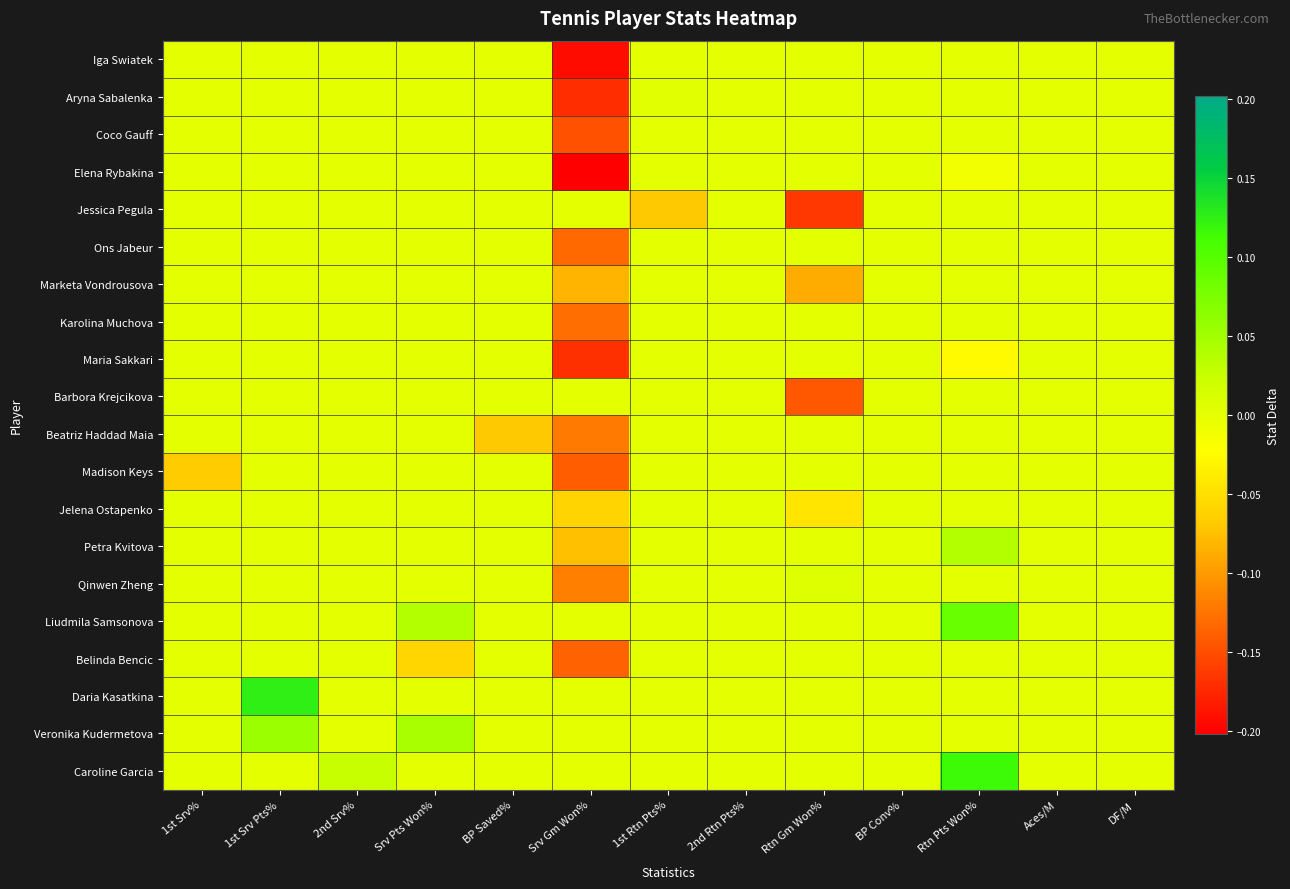

At how many categories does at least one series exceed 0?

6